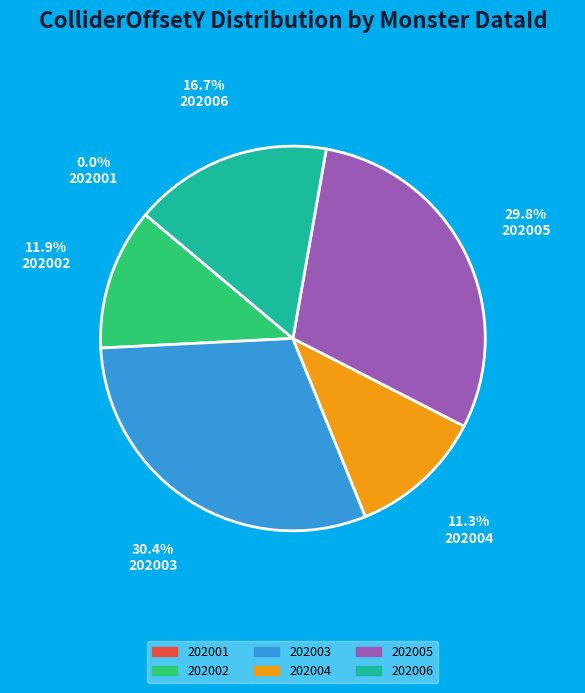

Does 202004 account for over 50% of the chart?

No